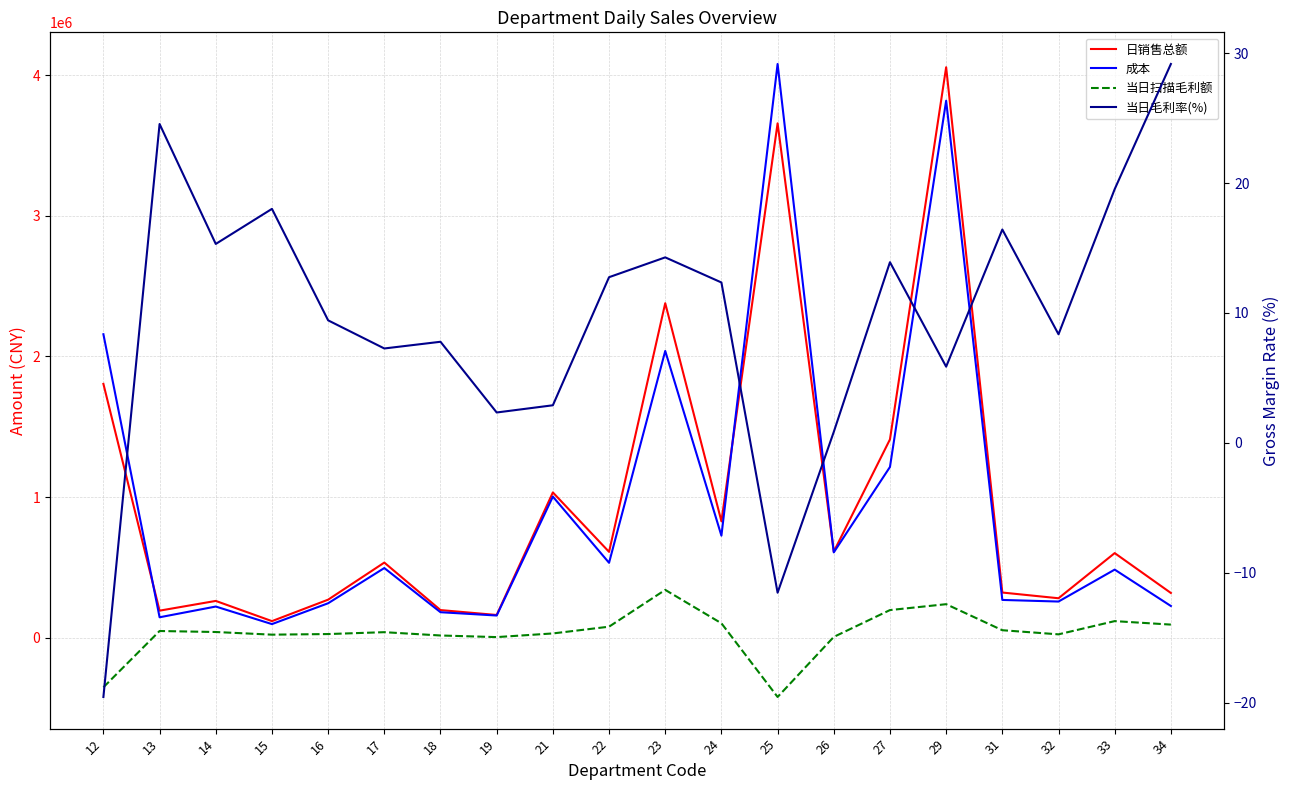

Where do 成本 and 日销售总额 first cross each other?

12 and 13